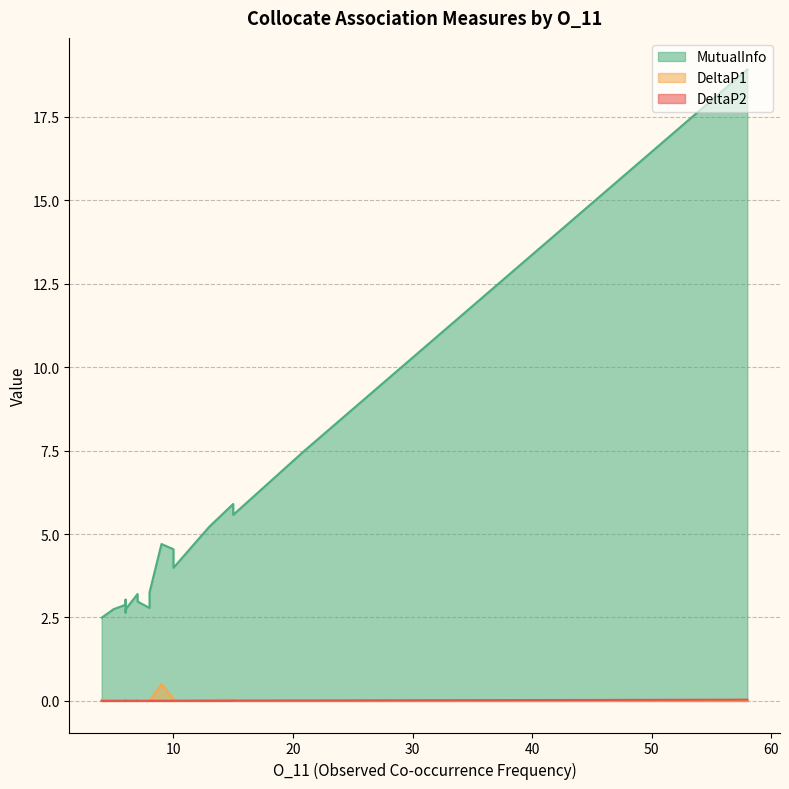

Where is the first local maximum for DeltaP2?

10